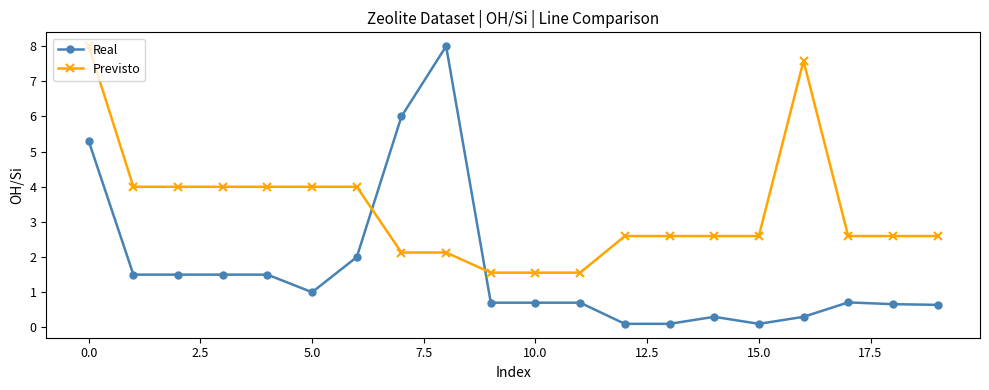

What is the value of the Previsto point at the 20th from the left?

2.6